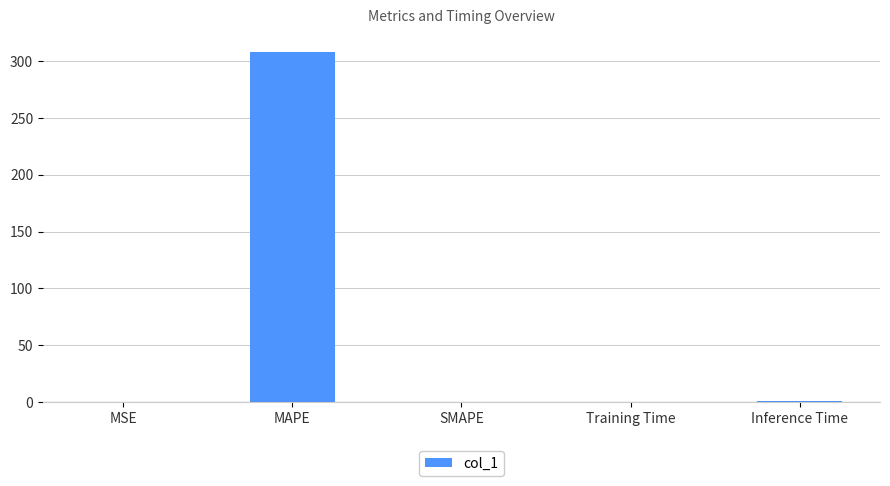

Between MAPE and SMAPE, which is larger?

MAPE